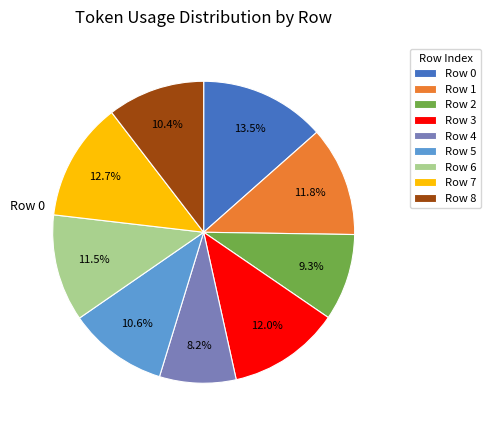

Is there any slice that represents more than half of the pie?

No